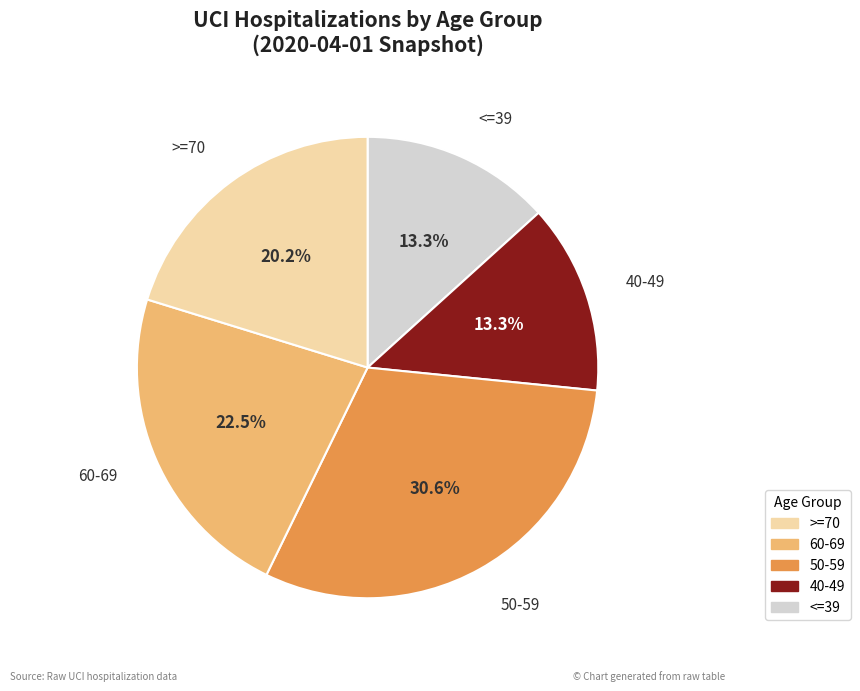

To the nearest percent, what is the average slice percentage?

20%